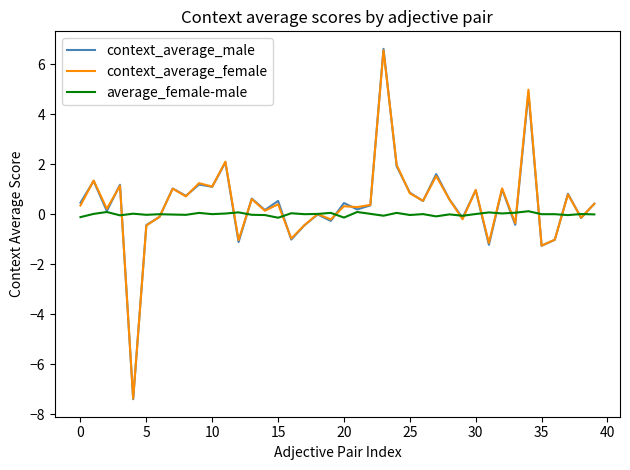

Which series has the largest range (max minus min)?

context_average_male